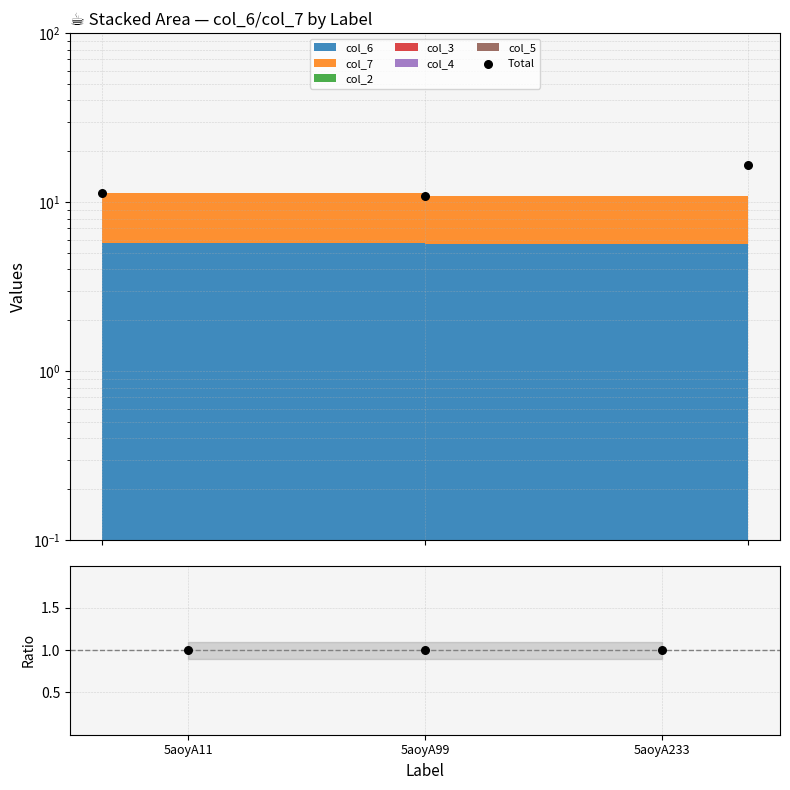

Which series contains the highest Y value?

Total